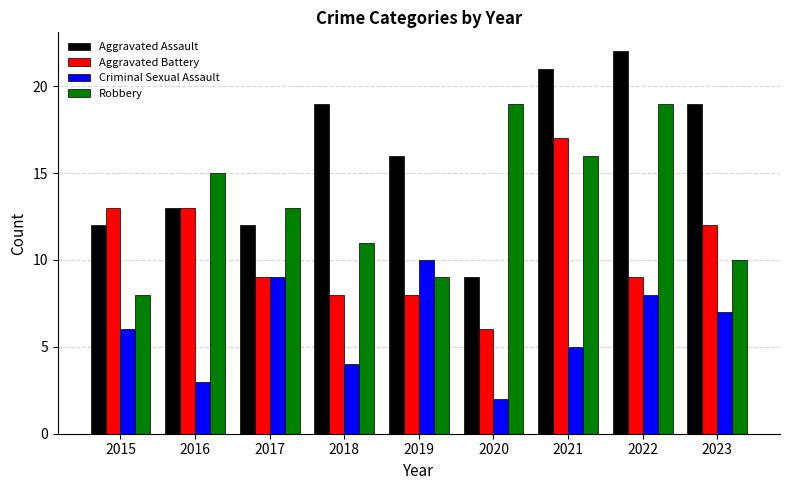

Where is Robbery nearest to the value 13?

2017